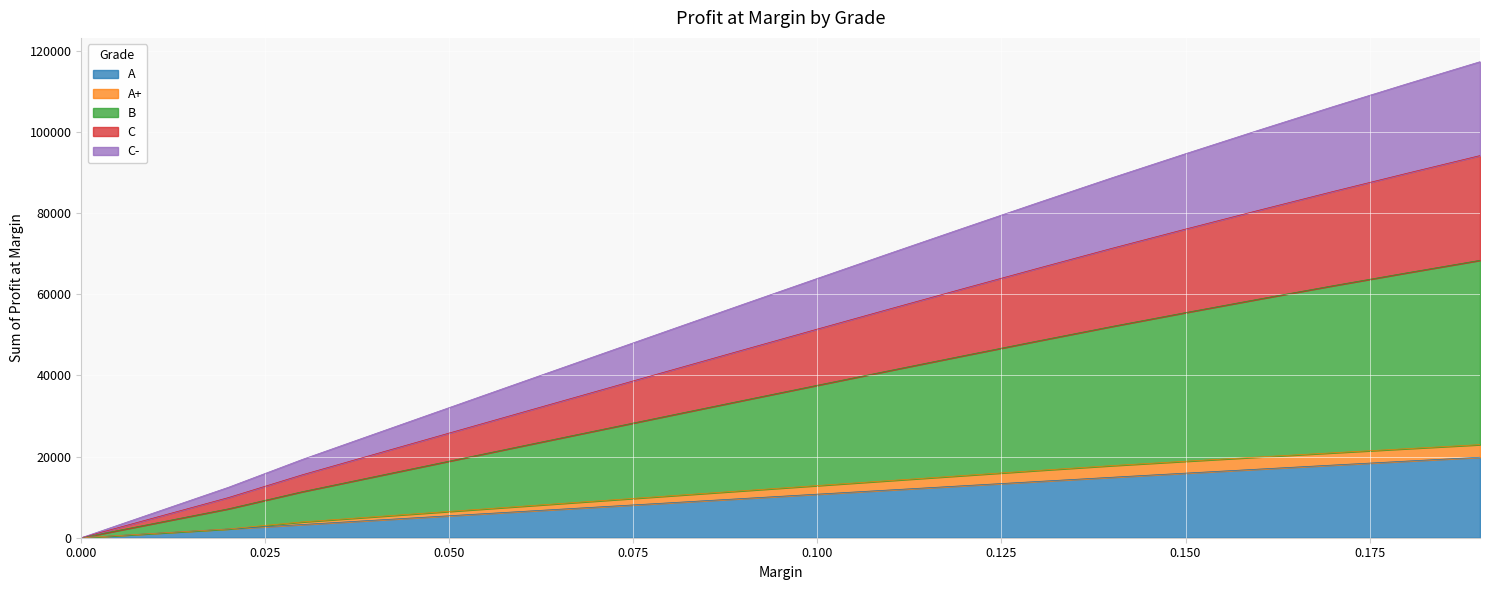

True or false: A and B intersect in this chart.

False